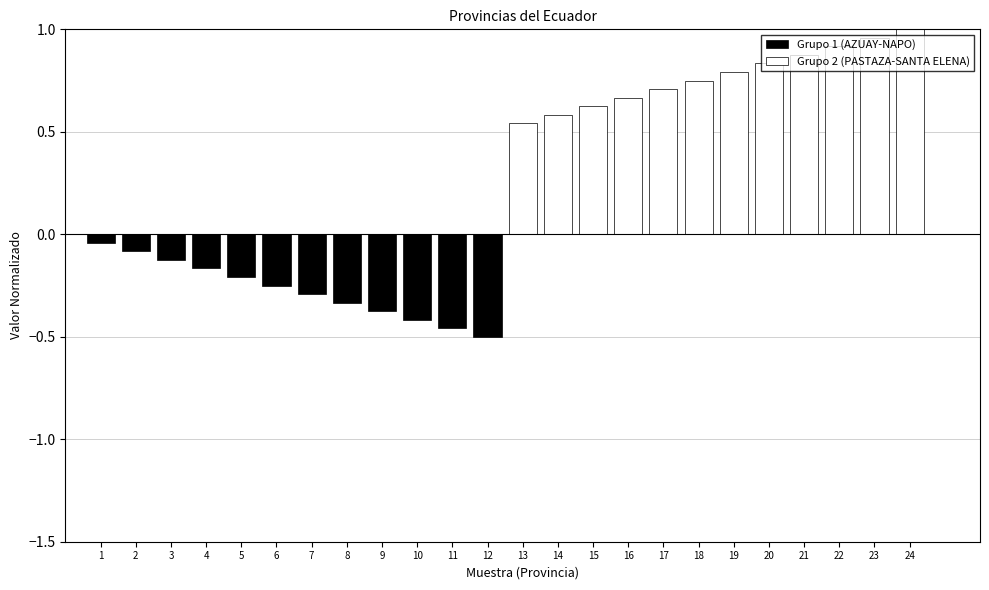

What is the sum of all Grupo 2 (PASTAZA-SANTA ELENA) values?

9.2